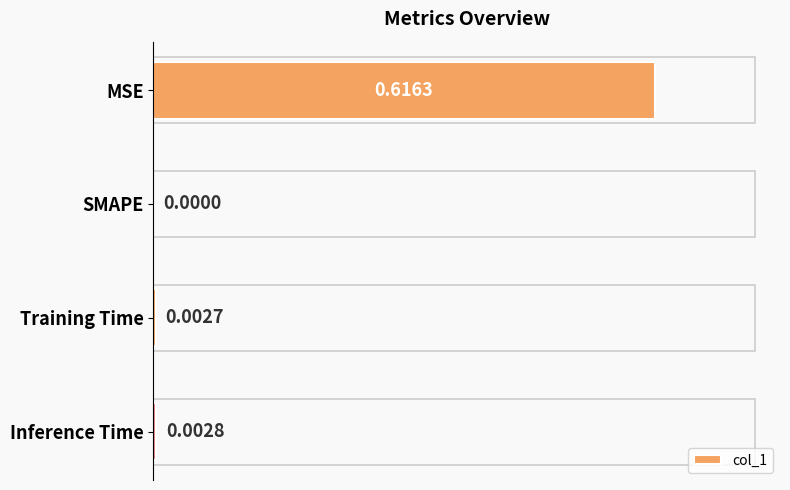

Are the bars grouped side by side (vs. stacked)?

No